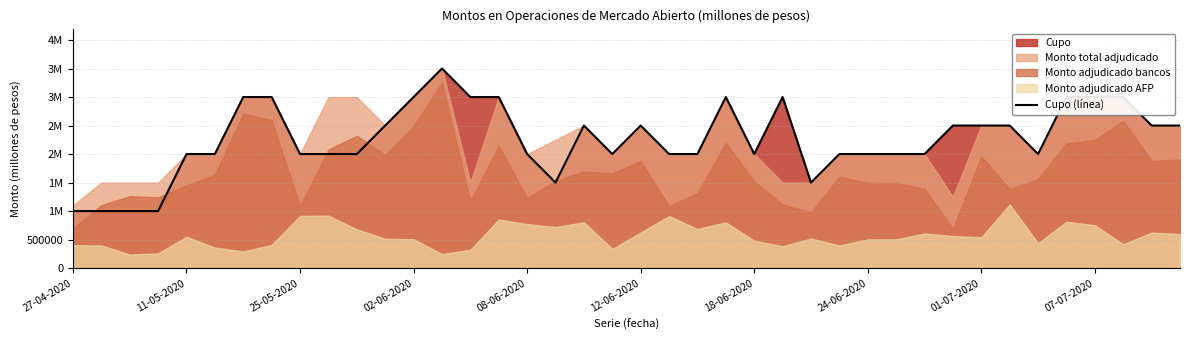

At which category does the data reach its first local valley?

17